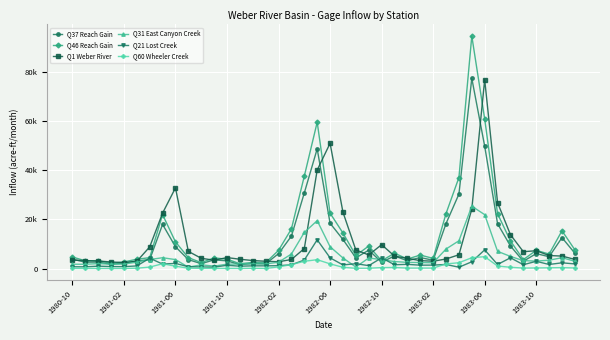

Is this an area chart (filled region under the line)?

No